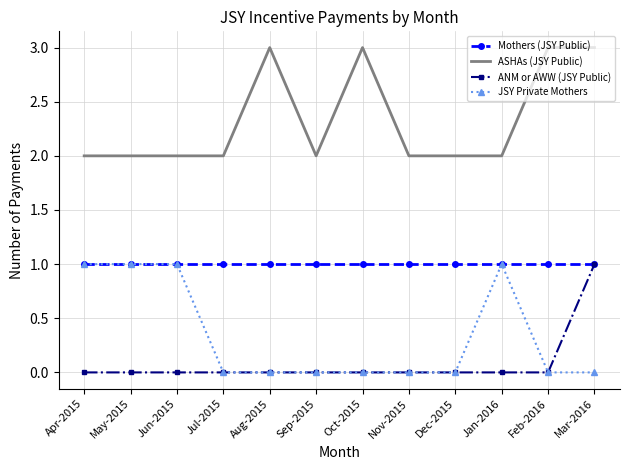

What is the difference between the maximum and minimum values in the JSY Private Mothers series?

1